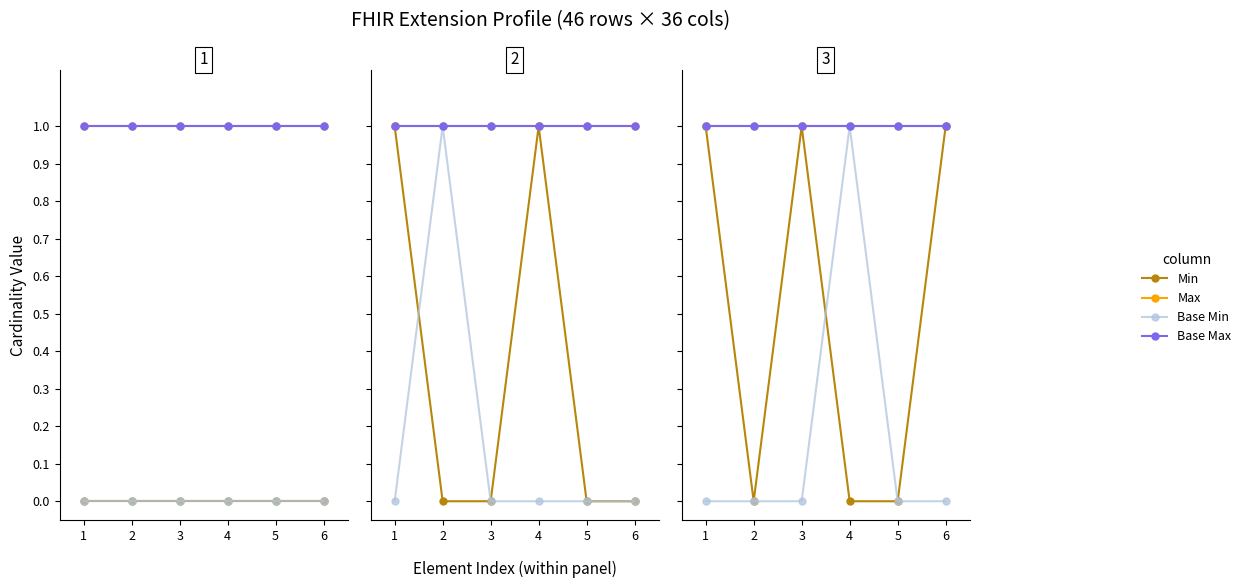

What is the maximum value shown in the chart?

1